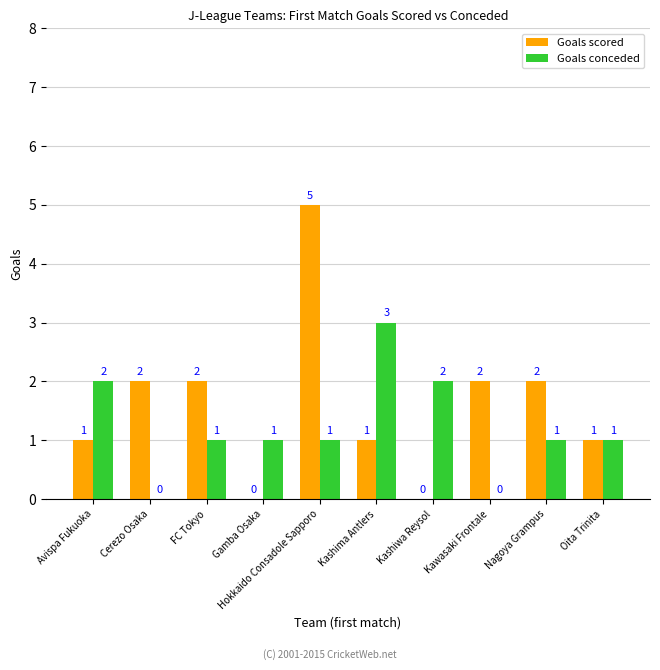

The value of Goals scored at FC Tokyo is 2. True or false?

True